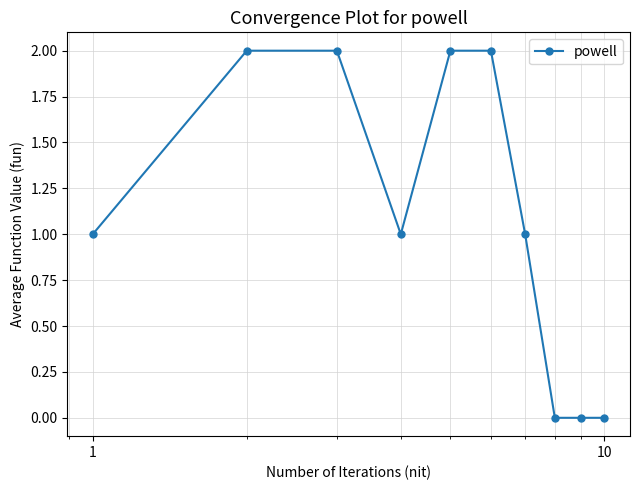

Reading right to left, what are all the values shown in this chart?

0	0	0	1	2	2	1	2	2	1